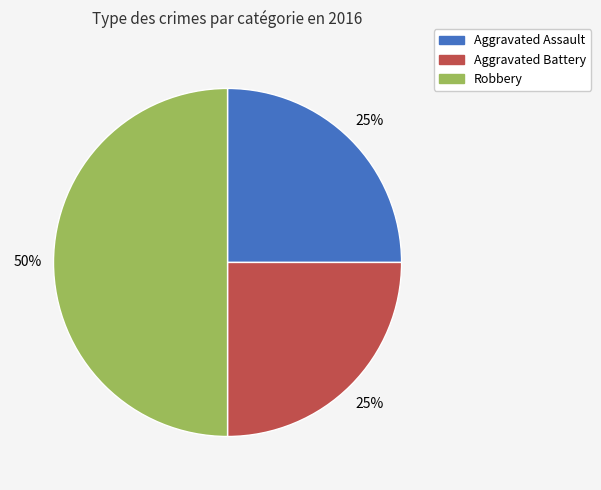

Is it true that Aggravated Battery is 25% of the pie?

True